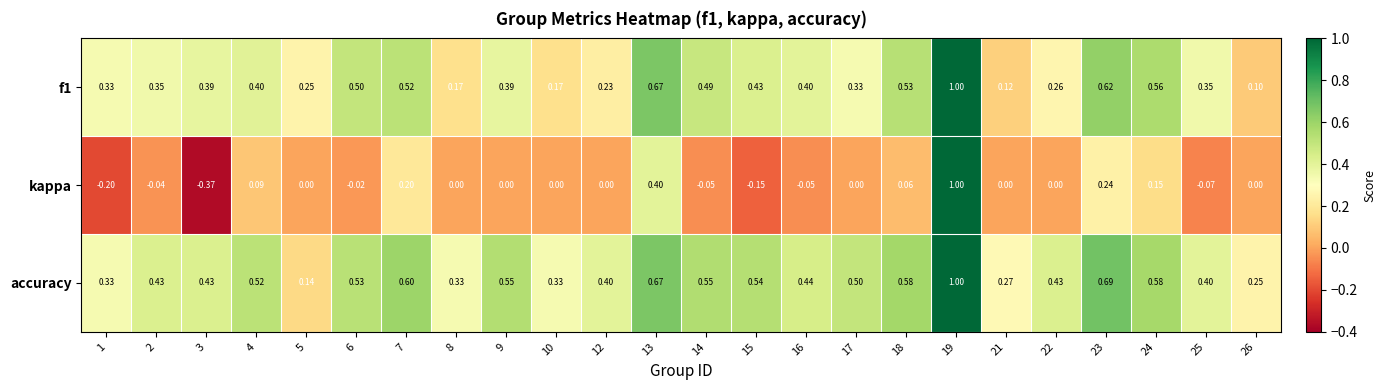

Which label corresponds to the smallest value in the chart?

3